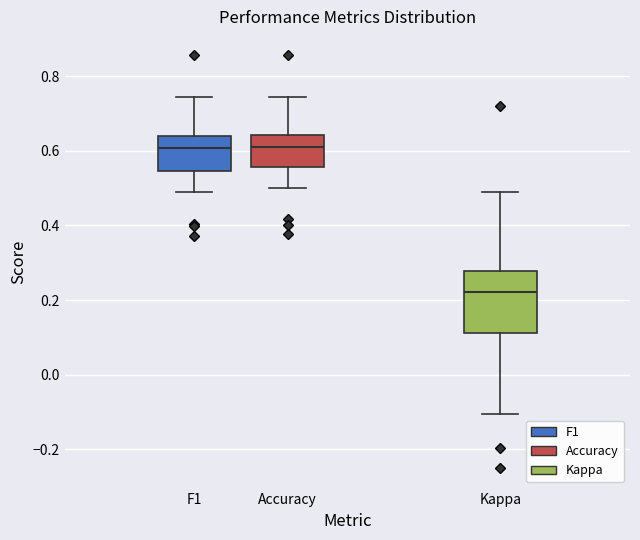

Which box is the tallest, from its lower edge to its upper edge?

Kappa